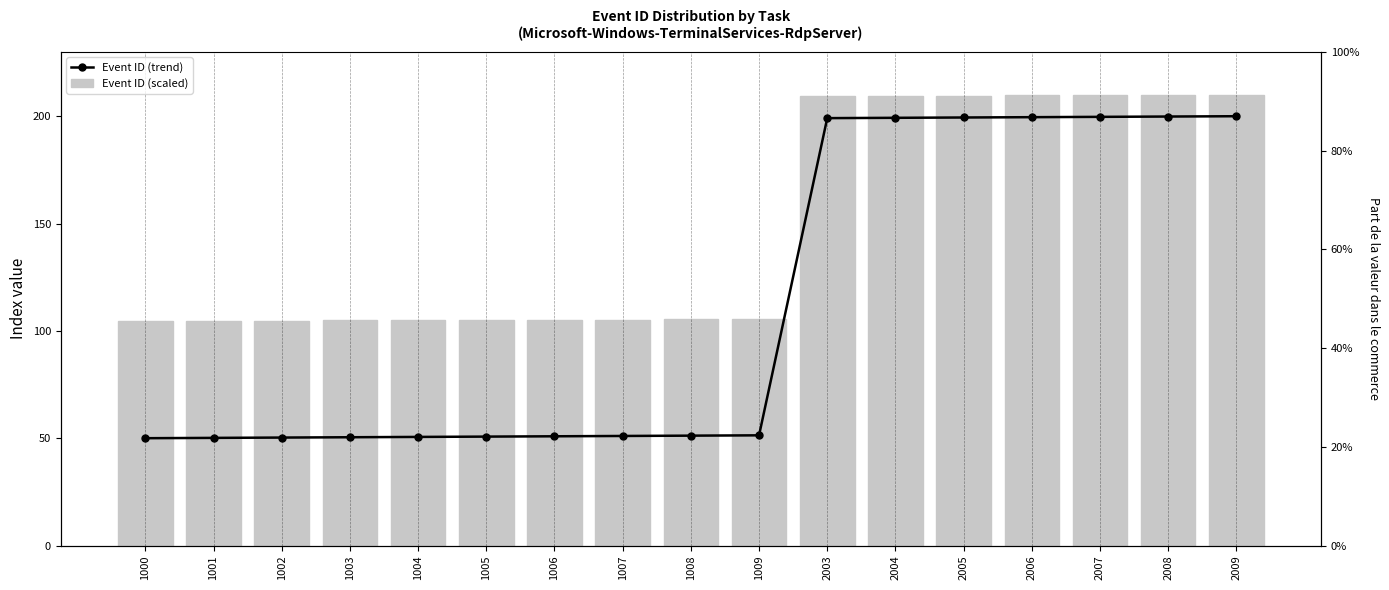

What is the sum of all Event ID (scaled) values?

2517.8